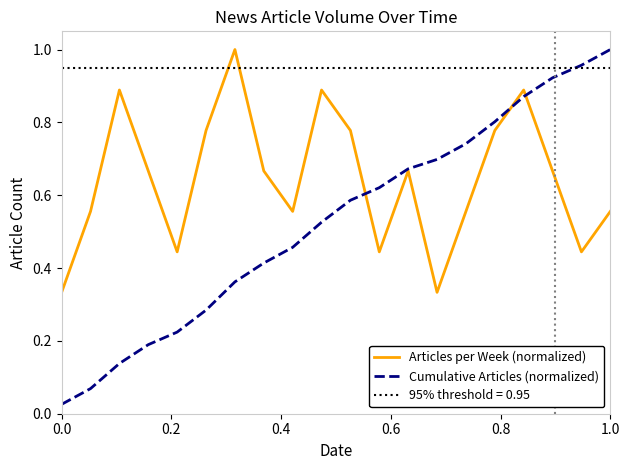

How many lines are shown in the chart?

2